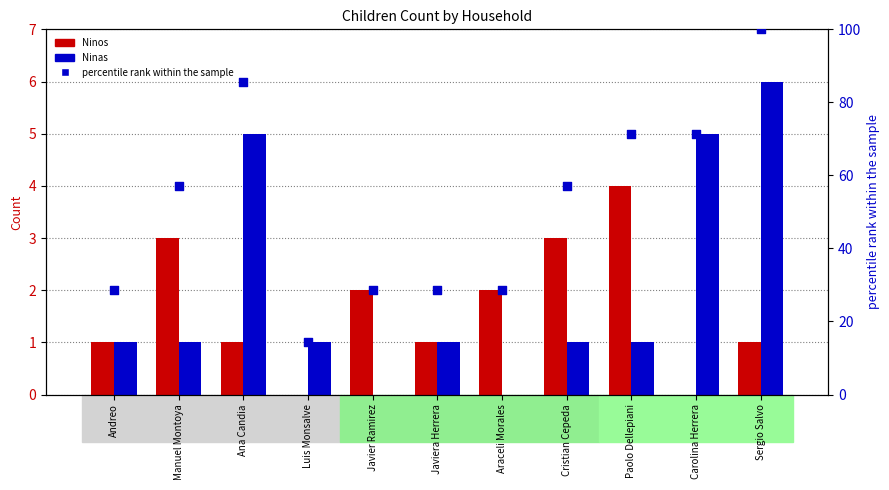

Which series reaches the minimum Y coordinate?

Ninos